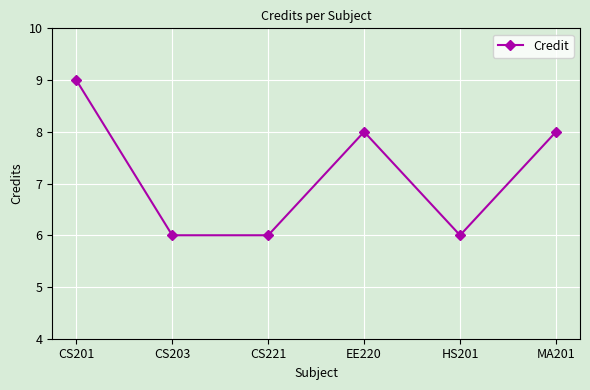

Where is the first local maximum?

EE220